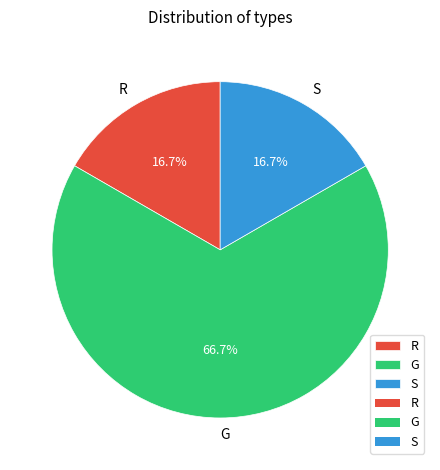

Is there a majority slice in this chart?

Yes